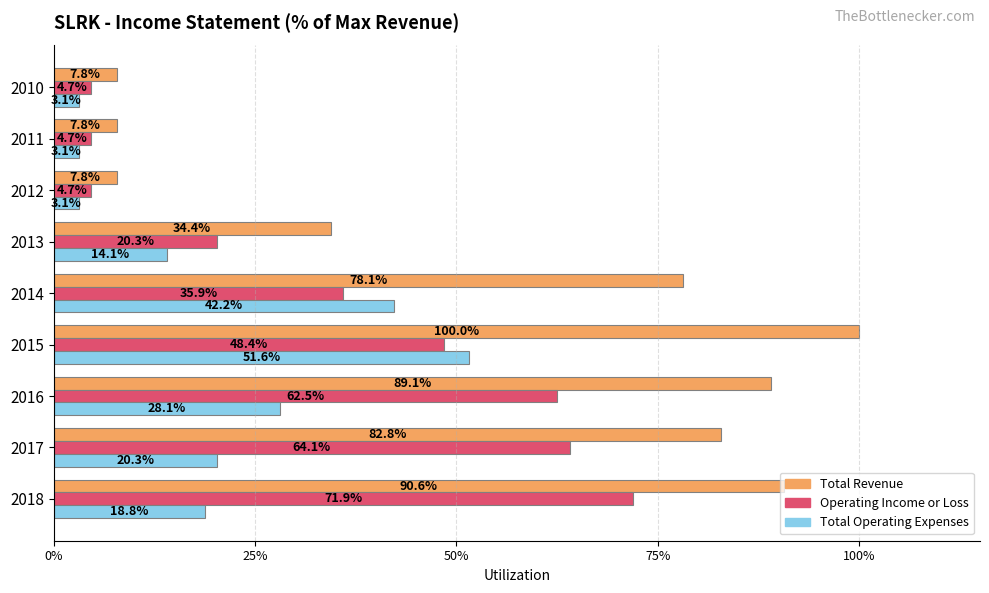

Which series has the largest total across all categories?

Total Revenue